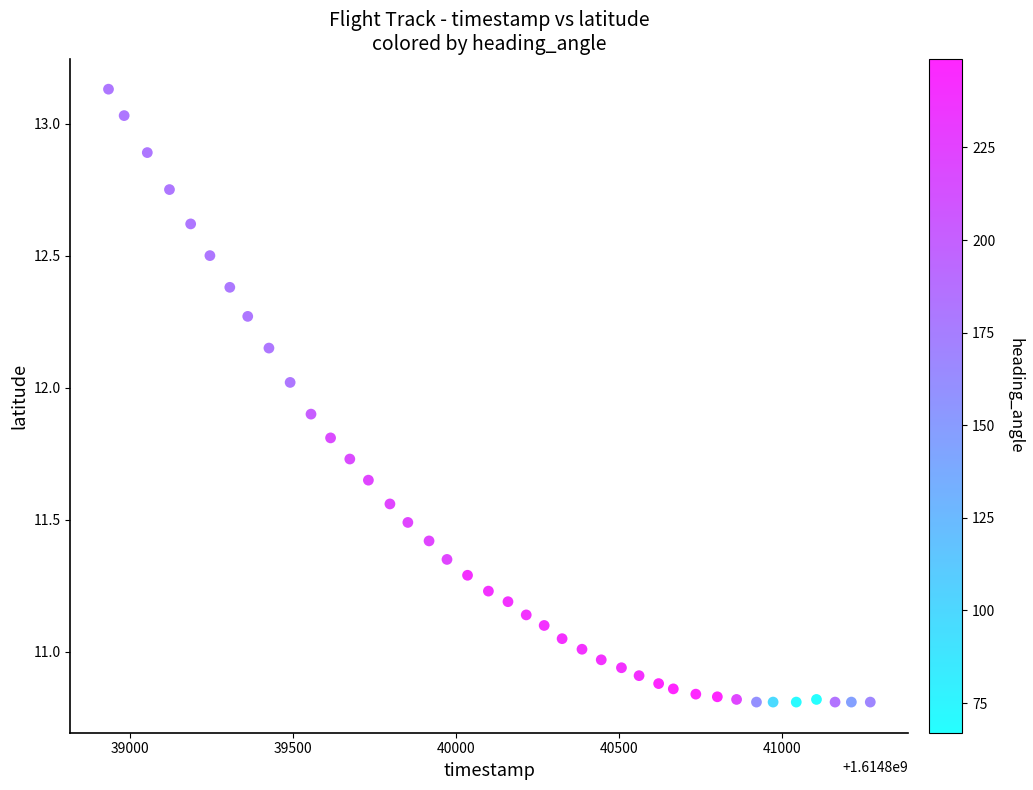

What is the range of X values (max minus min)?

2336.0